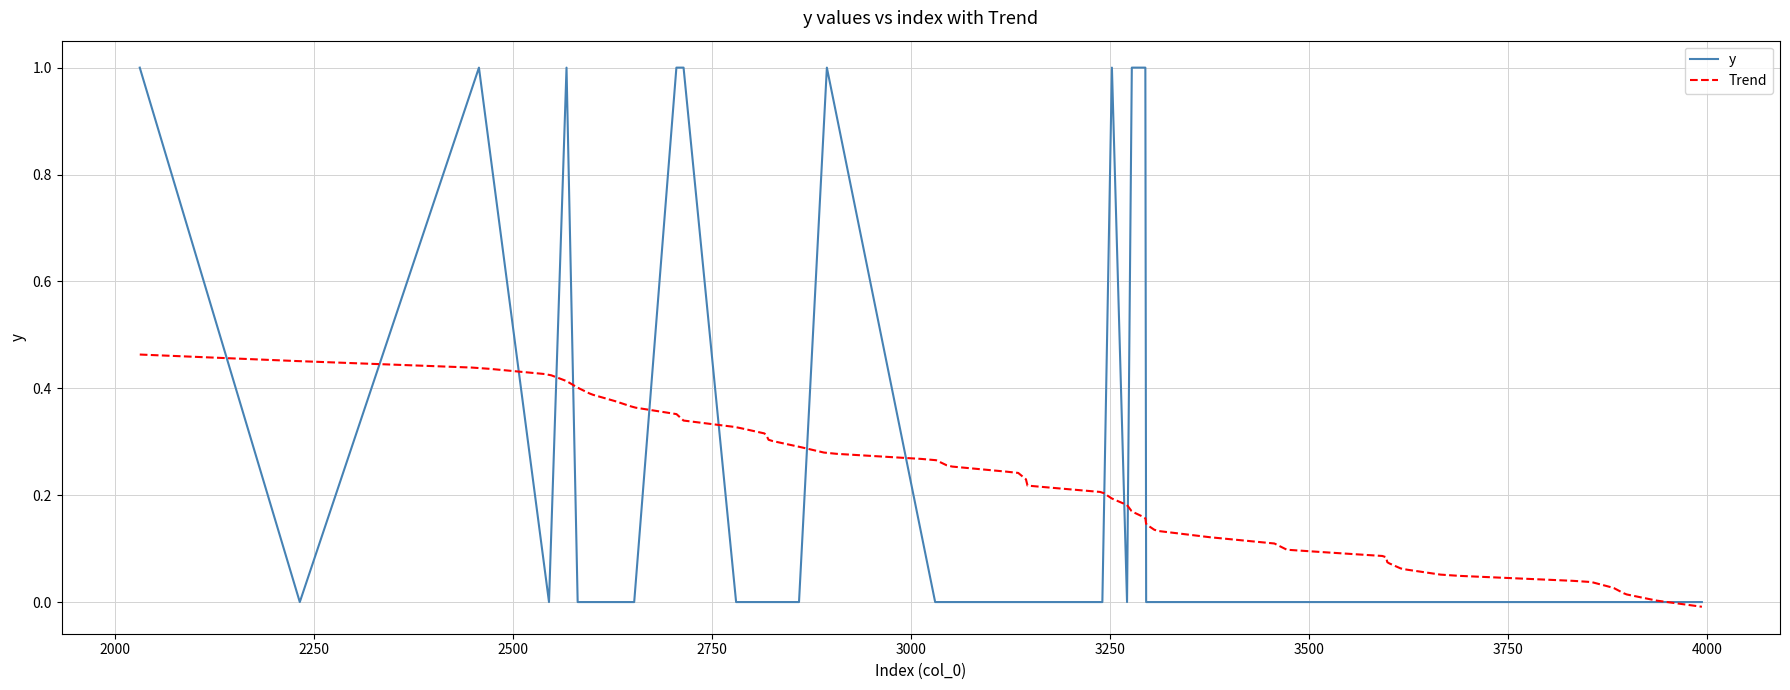

Count the number of categories in the chart.

40